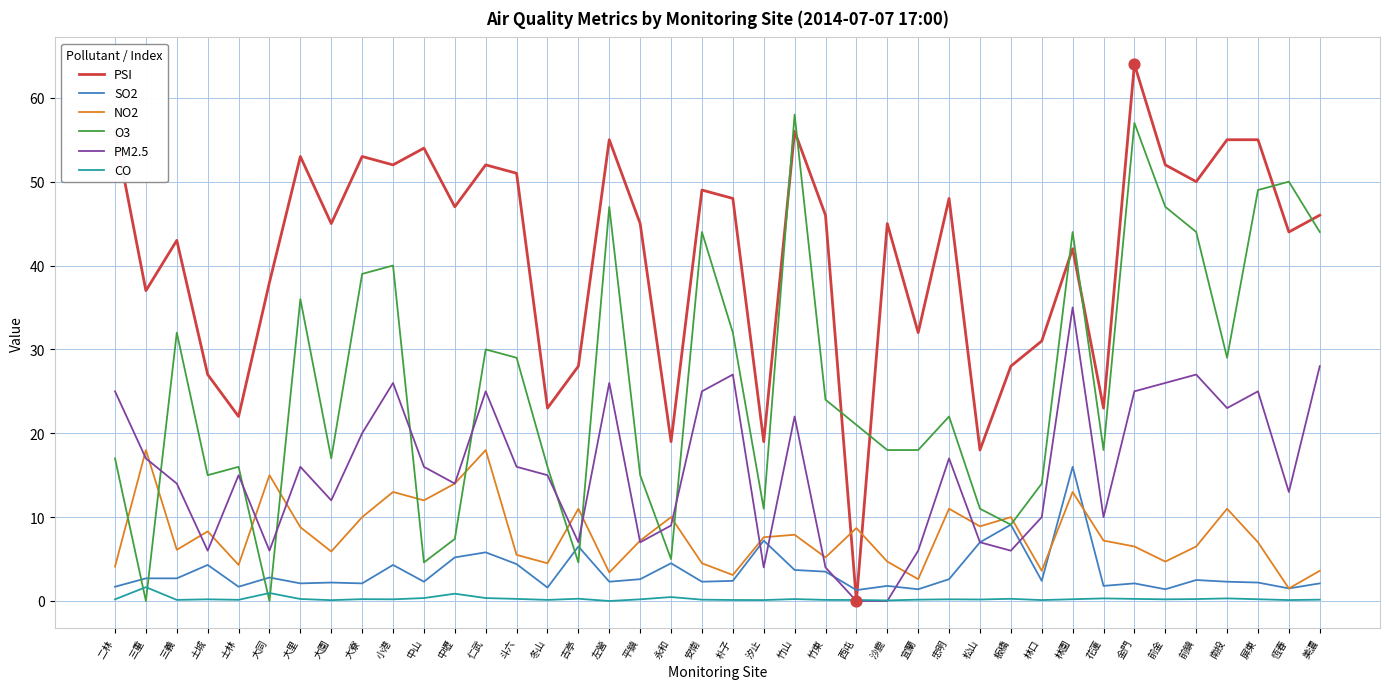

Which series has the widest spread of values?

PSI